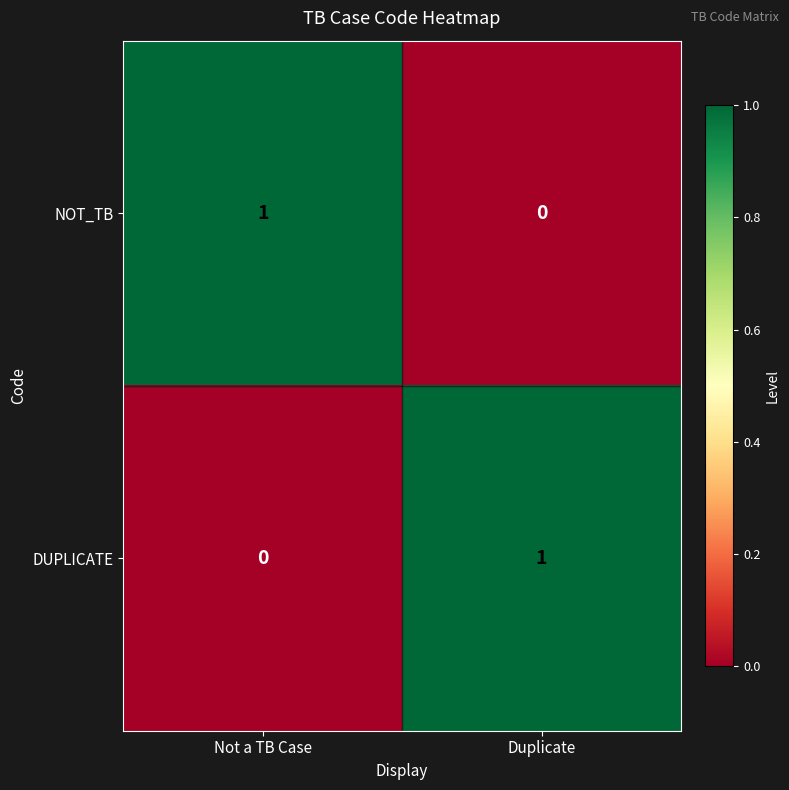

The NOT_TB series shows 0 at Duplicate. True or false?

True